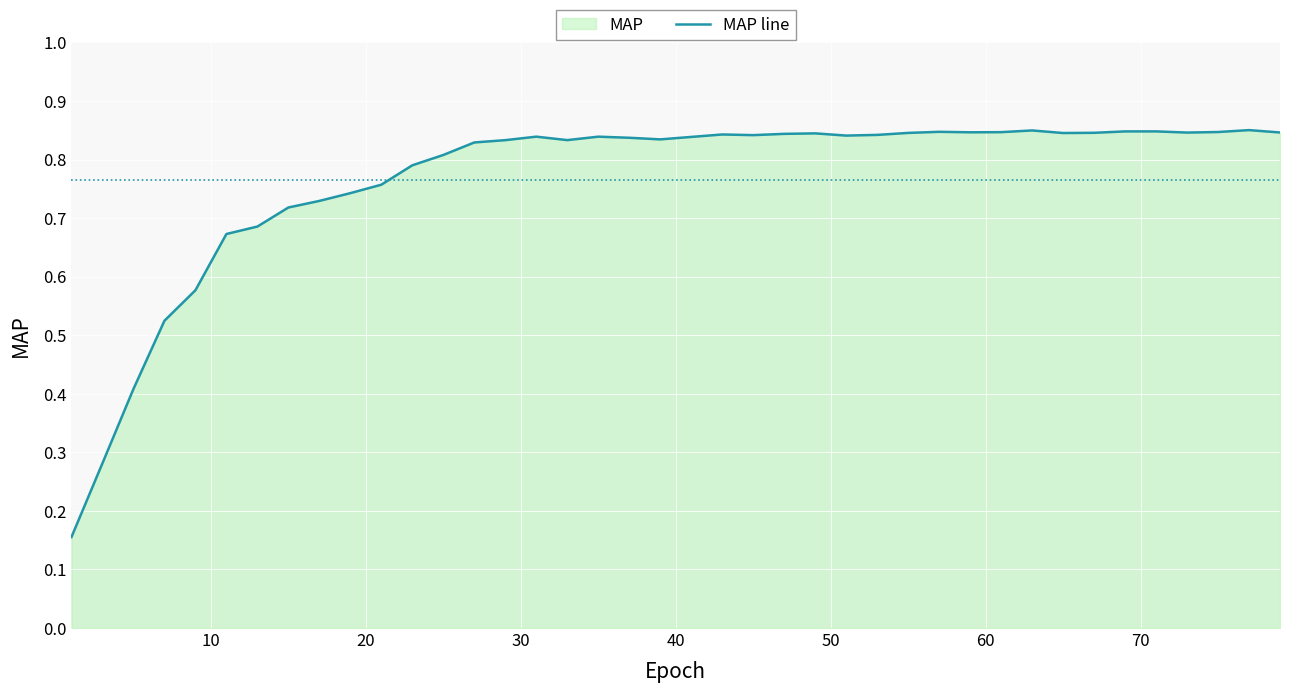

How many lines are shown in the chart?

1